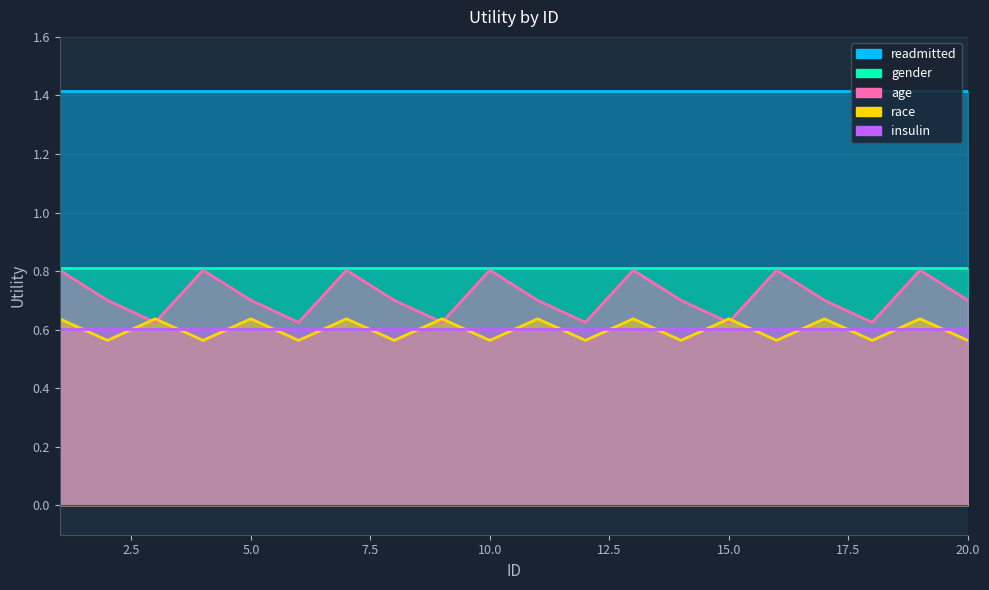

What is the highest value of the gender series?

0.8